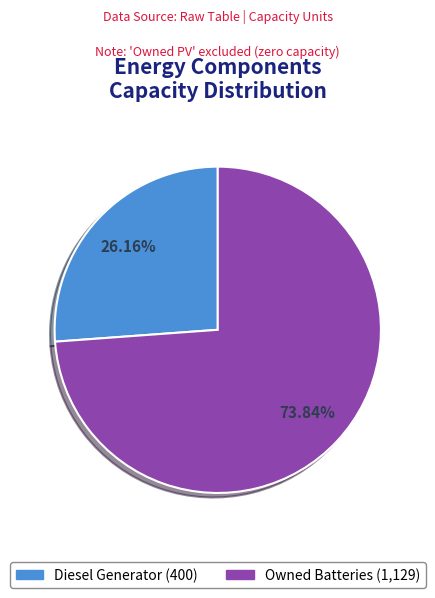

Is there a majority slice in this chart?

Yes